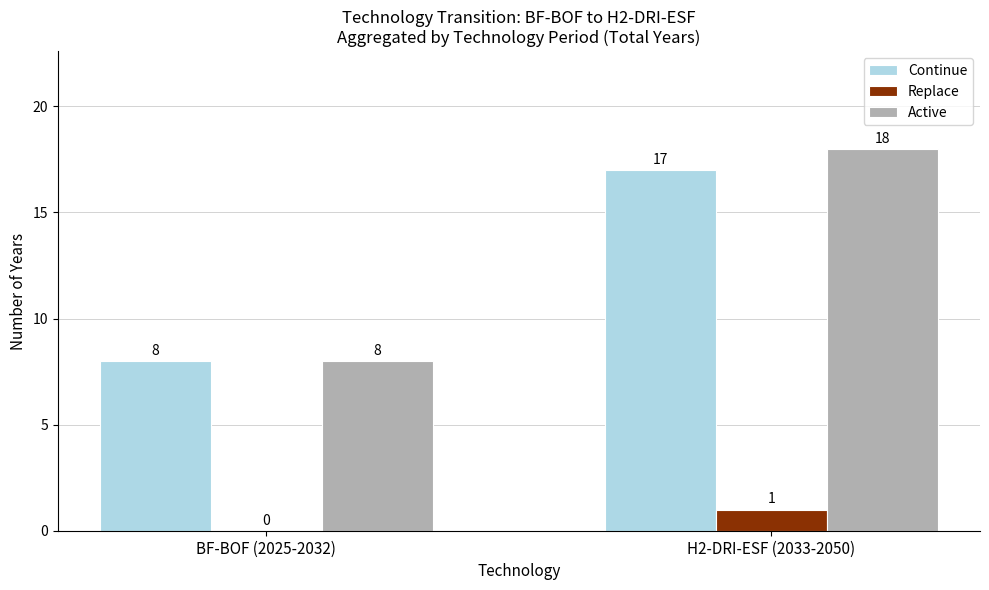

Count the number of data series in this chart.

3